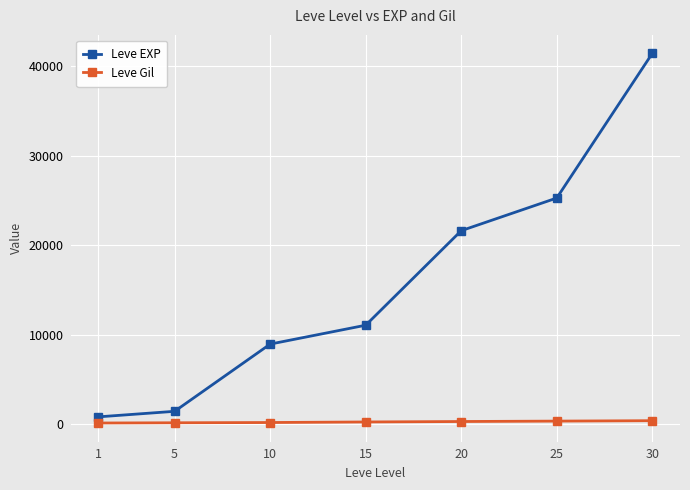

Is the value of Leve EXP at 25 greater than the value of Leve Gil at 15?

Yes